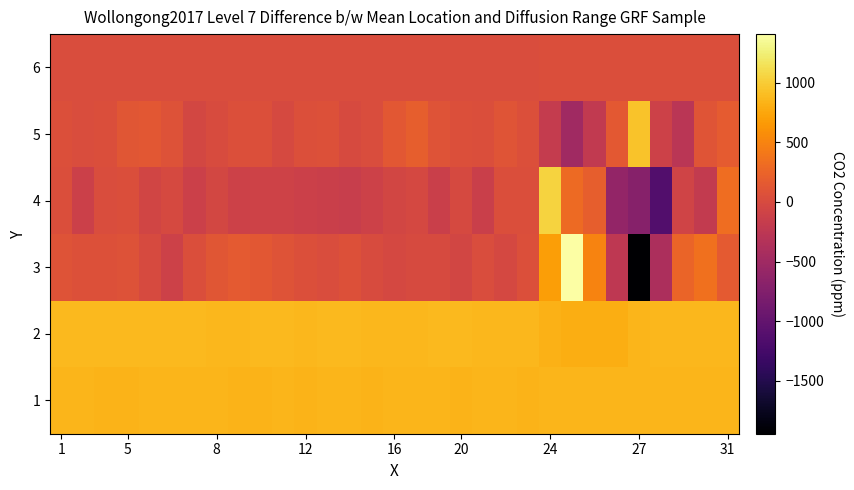

Reading left to right, transcribe all the data shown in this chart.

6: 31.5	31.5	31.5	31.5	31.6	31.6	31.7	31.7	31.8	31.8	31.9	31.9	32.0	32.0	32.0	32.1	32.2	32.2	32.2	32.3	32.4	32.4	32.4	32.5	32.6	32.6	32.6	32.7	32.8	32.8	32.8
5: 58.0	31.0	34.0	118.0	128.0	84.0	-40.0	16.0	56.0	50.0	-8.0	49.0	67.0	-2.0	22.0	126.0	197.0	92.0	50.0	37.0	103.0	50.0	-183.0	-499.0	-209.0	149.0	944.0	-100.0	-271.0	107.0	166.0
4: 36.0	-115.0	26.0	37.0	-68.0	-16.0	-118.0	-44.0	-104.0	-89.0	-93.0	-121.0	-135.0	-157.0	-101.0	-47.0	-21.0	-131.0	-13.0	-128.0	42.0	34.0	1049.0	303.0	196.0	-602.0	-706.0	-1134.0	-83.0	-200.0	324.0
3: 94.0	68.0	70.0	79.0	-1.0	-103.0	38.0	121.0	161.0	135.0	88.0	50.0	32.0	62.0	17.0	-25.0	1.0	4.0	-55.0	32.0	-23.0	48.0	696.0	1406.0	498.0	-241.0	-1943.0	-392.0	254.0	358.0	161.0
2: 870.0	874.0	881.0	874.0	878.0	873.0	874.0	866.0	863.0	874.0	871.0	868.0	870.0	872.0	869.0	867.0	859.0	871.0	872.0	868.0	869.0	859.0	823.0	804.0	801.0	801.0	847.0	867.0	865.0	866.0	867.0
1: 846.0	847.0	843.0	840.0	845.0	848.0	844.0	847.0	839.0	843.0	850.0	843.0	846.0	849.0	841.0	845.0	845.0	847.0	841.0	845.0	847.0	839.0	848.0	848.0	847.0	851.0	850.0	847.0	845.0	846.0	845.0